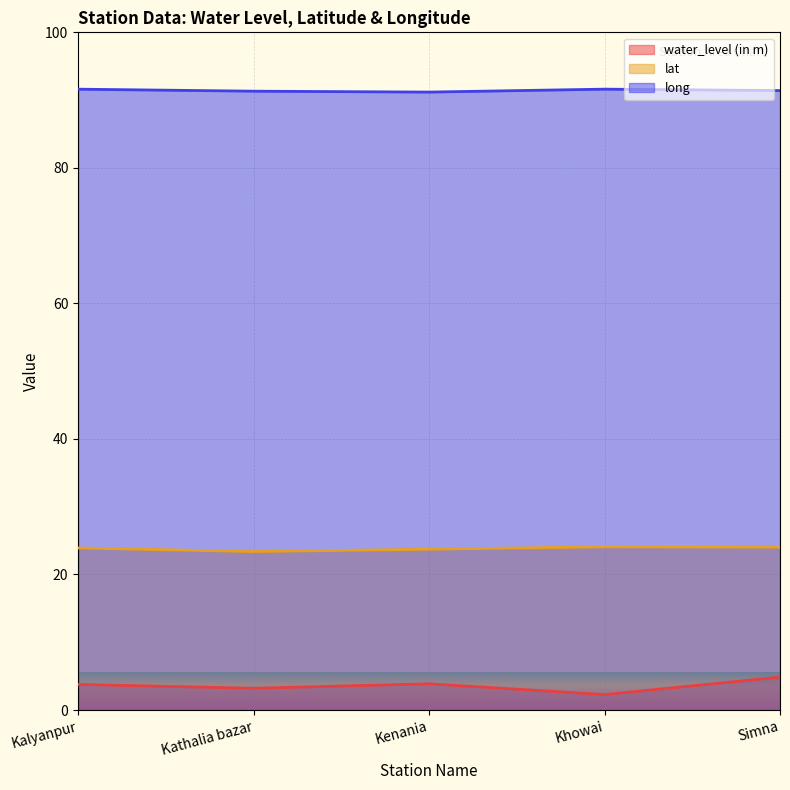

Is the value of lat at Kathalia bazar greater than the value of long at Simna?

No